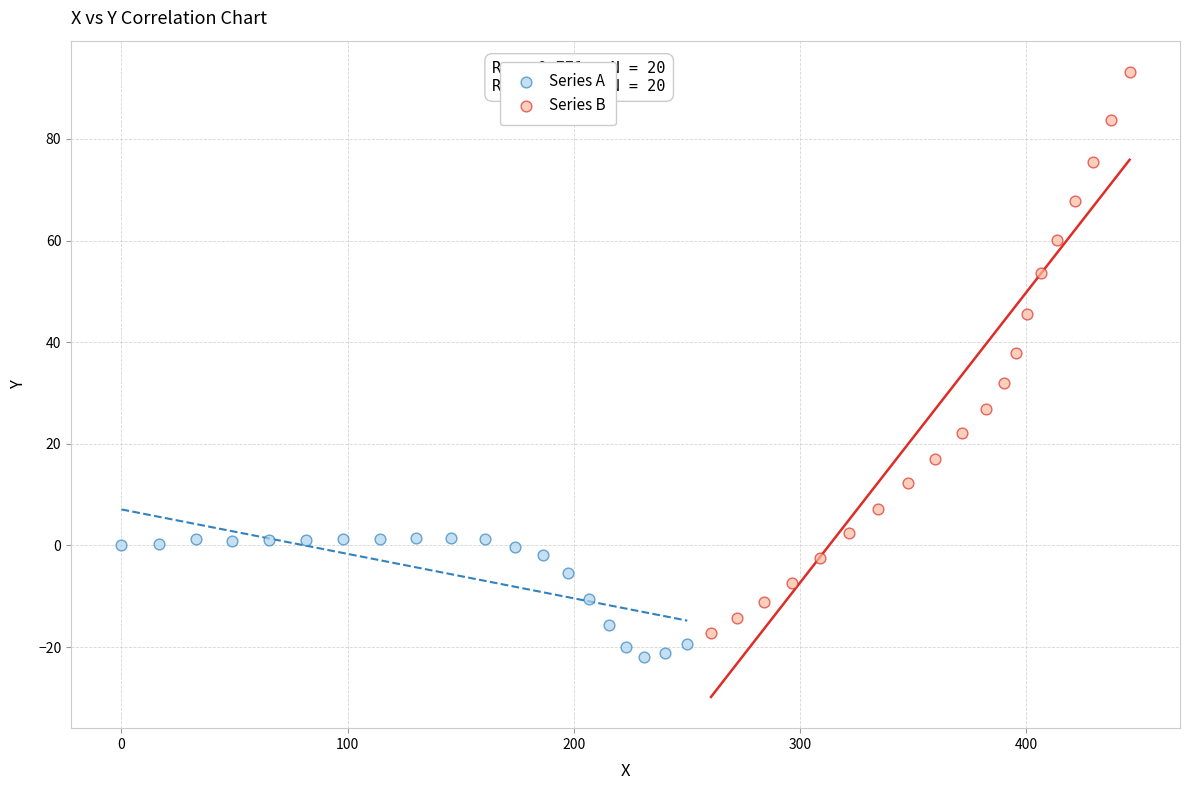

Which series reaches the maximum Y coordinate?

Series B